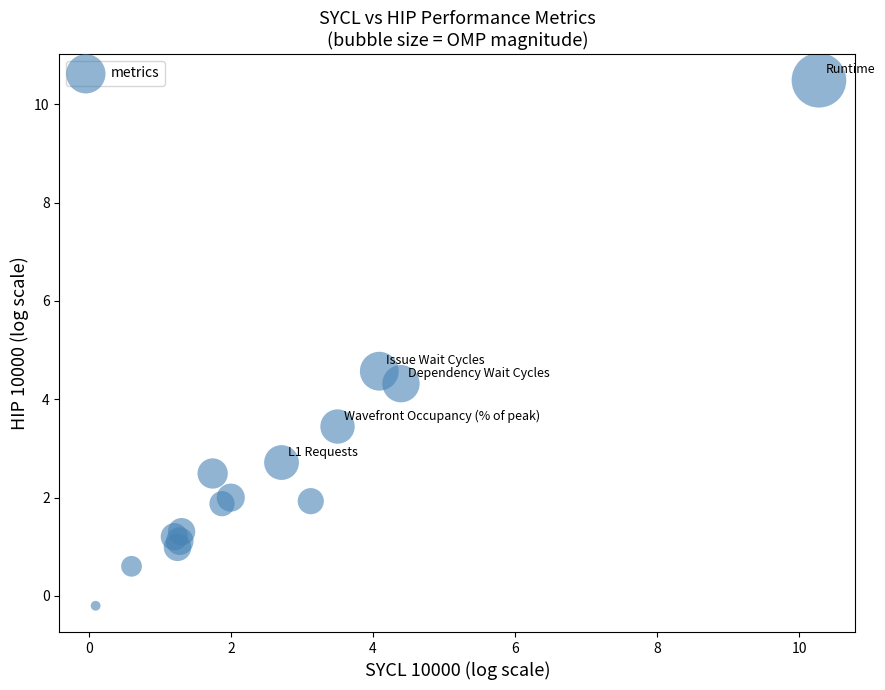

What Y value in the scatter plot is closest to 5?

4.6